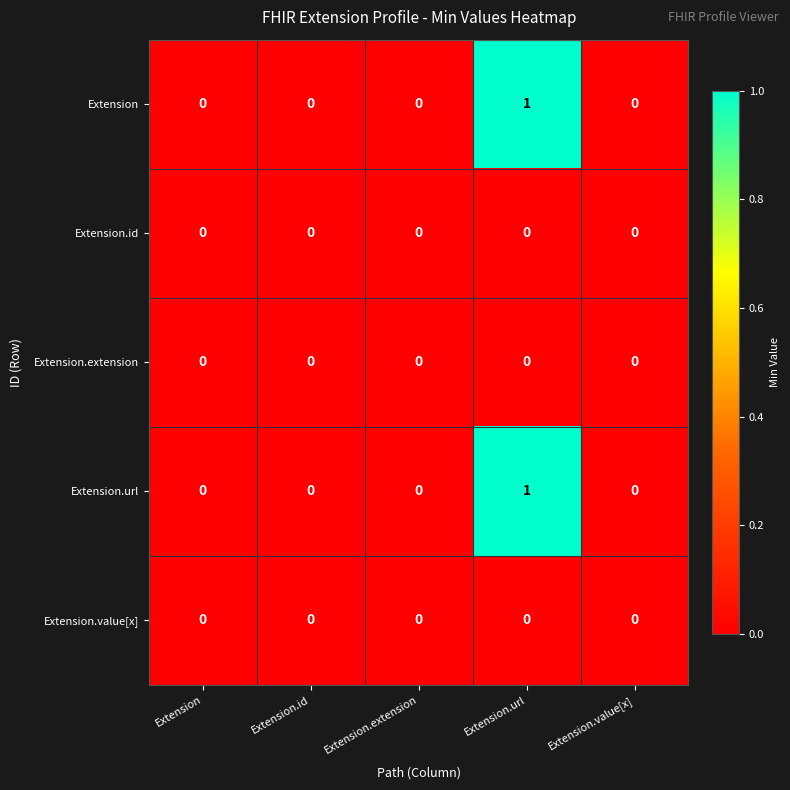

Reading left to right, transcribe all the data shown in this chart.

Extension: 0	0	0	1	0
Extension.id: 0	0	0	0	0
Extension.extension: 0	0	0	0	0
Extension.url: 0	0	0	1	0
Extension.value[x]: 0	0	0	0	0